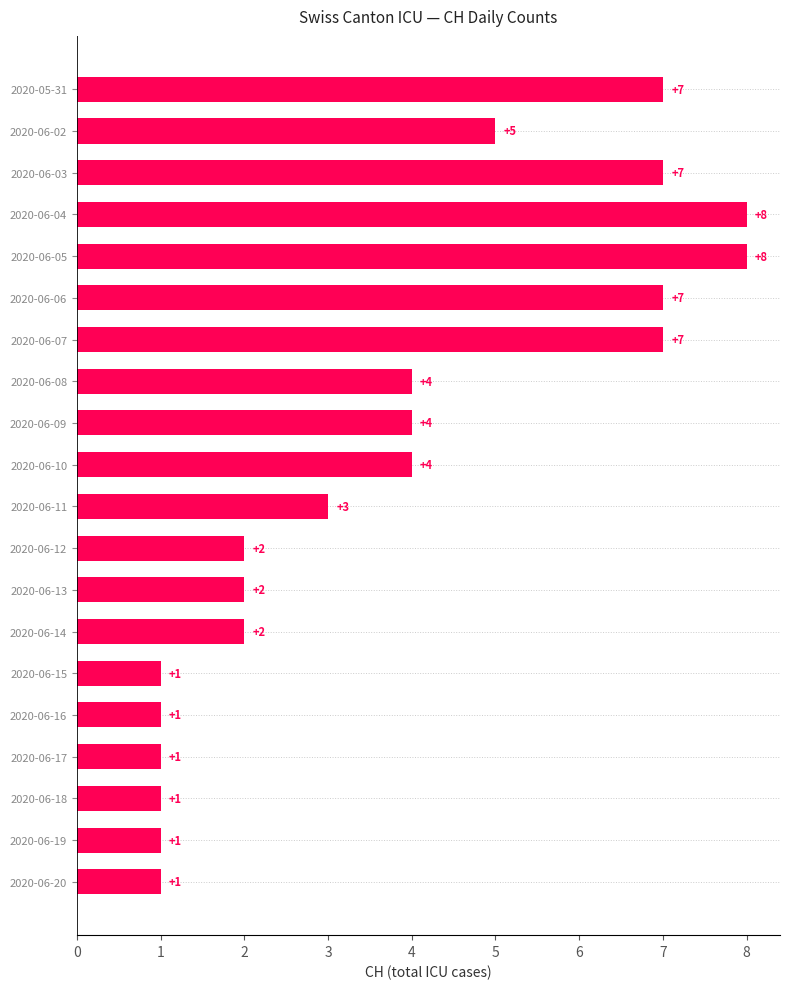

How many categories are shown in the chart?

20